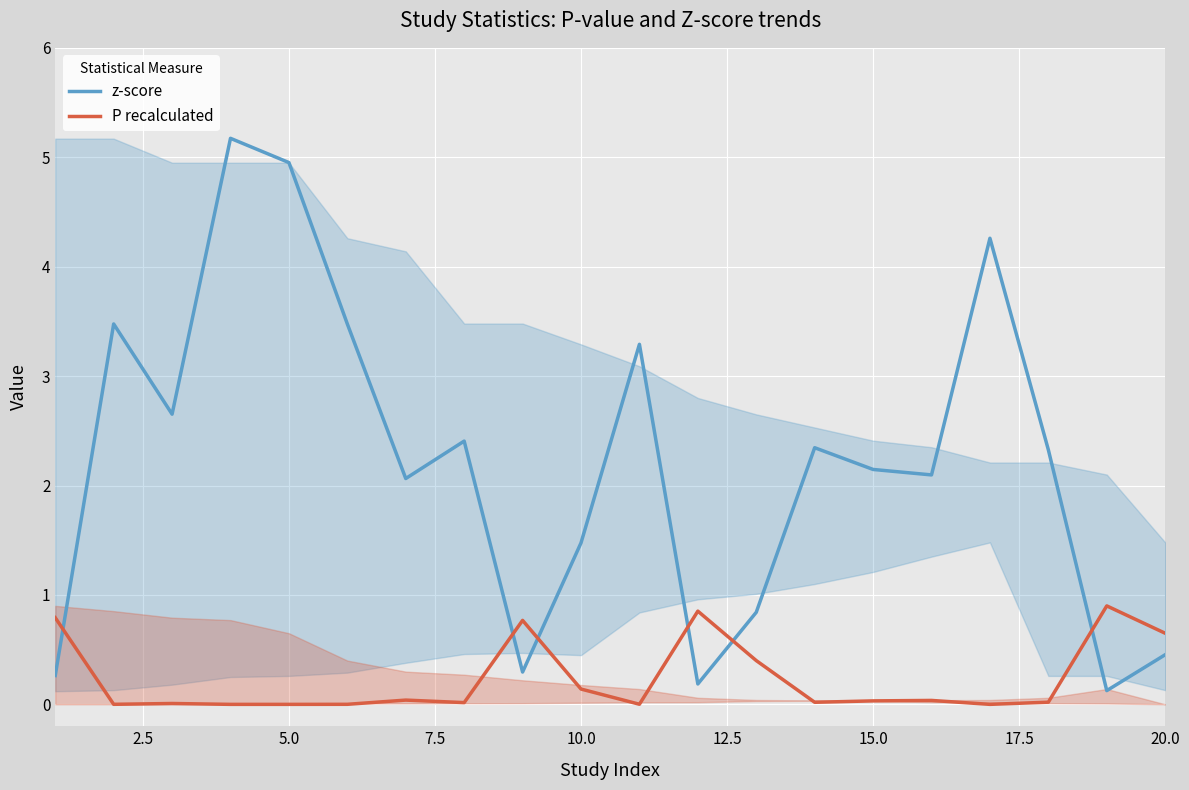

Which series has the largest total across all categories?

z-score